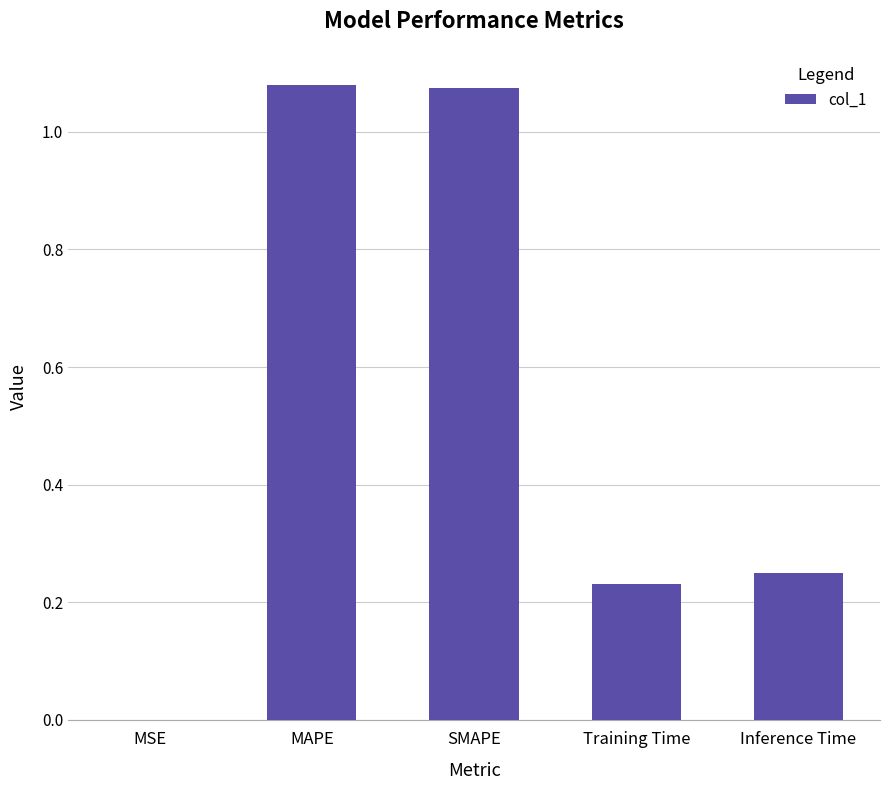

What is the sum of all values?

2.6